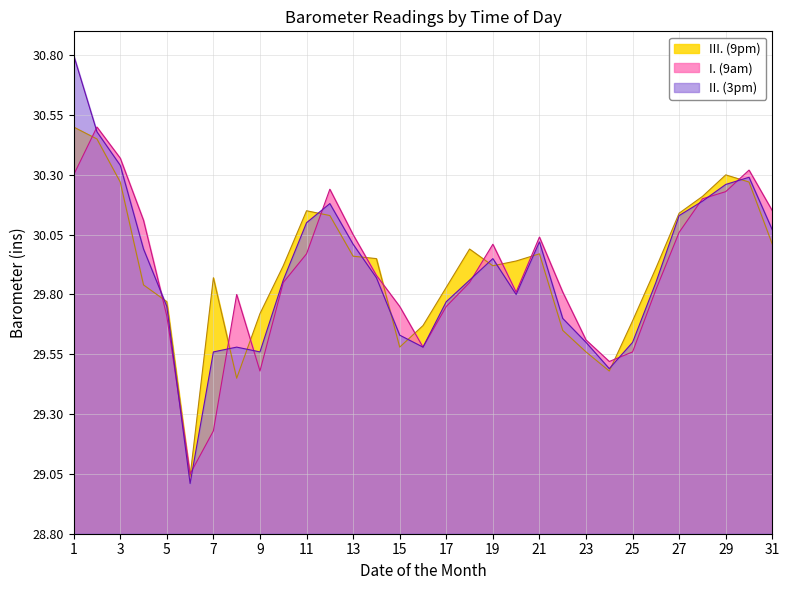

Rank the series at 21 from lowest to highest value.

III. (9pm), II. (3pm), I. (9am)